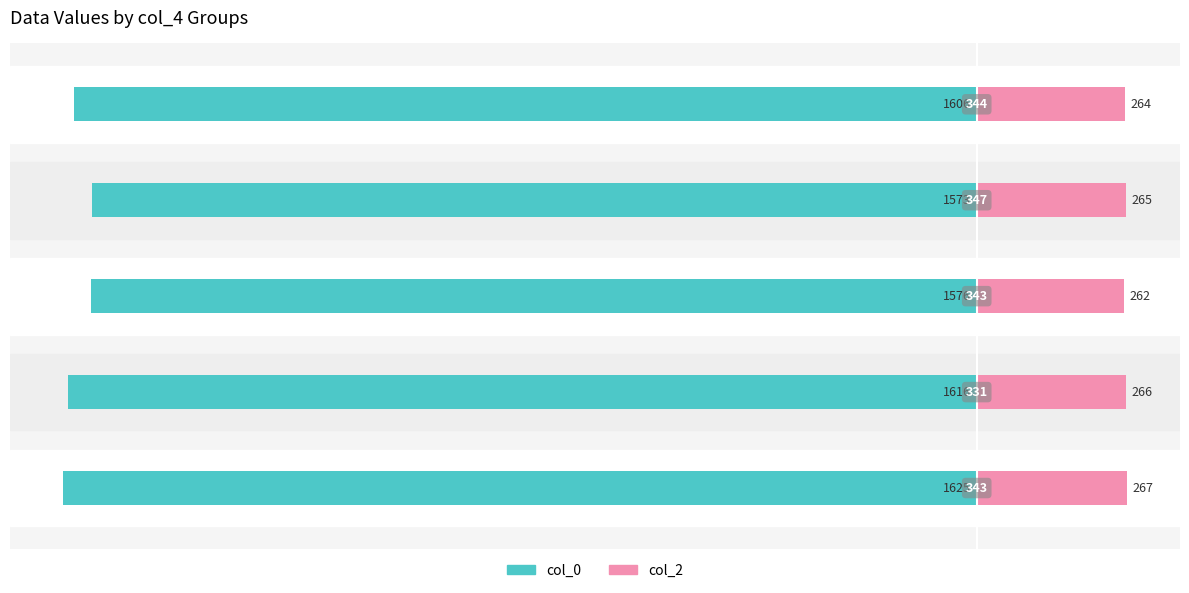

At which label does col_2 reach its minimum?

2